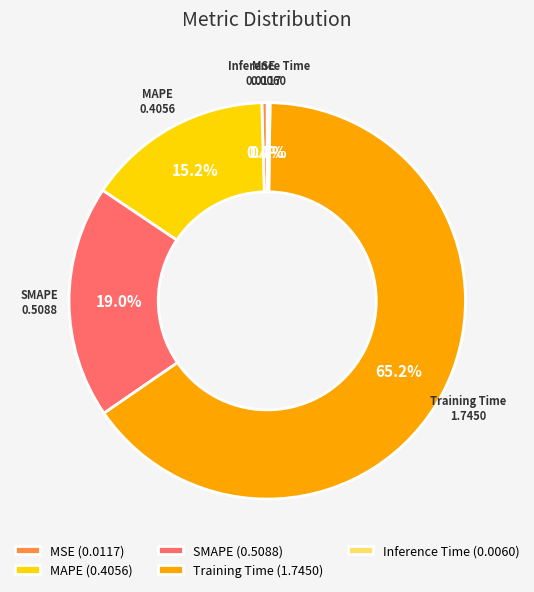

Is it true that MAPE is 29% of the pie?

False